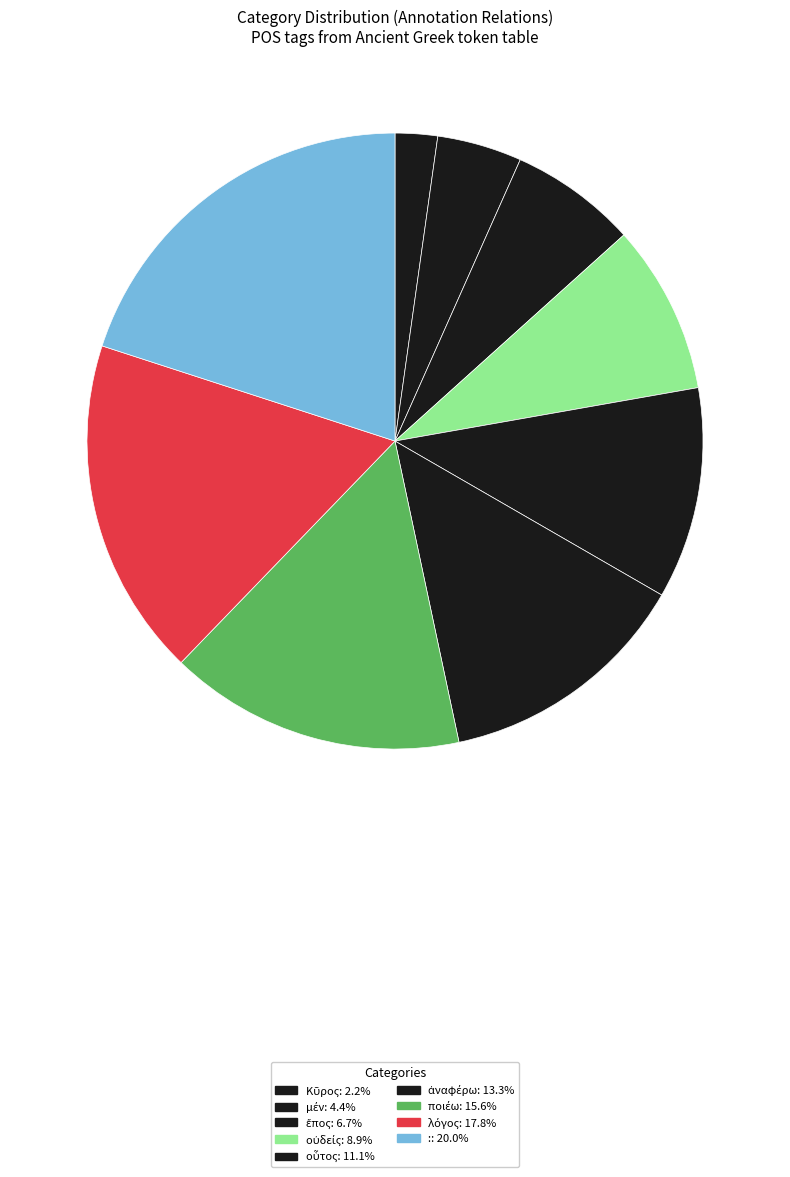

How many segments does this pie chart have?

9